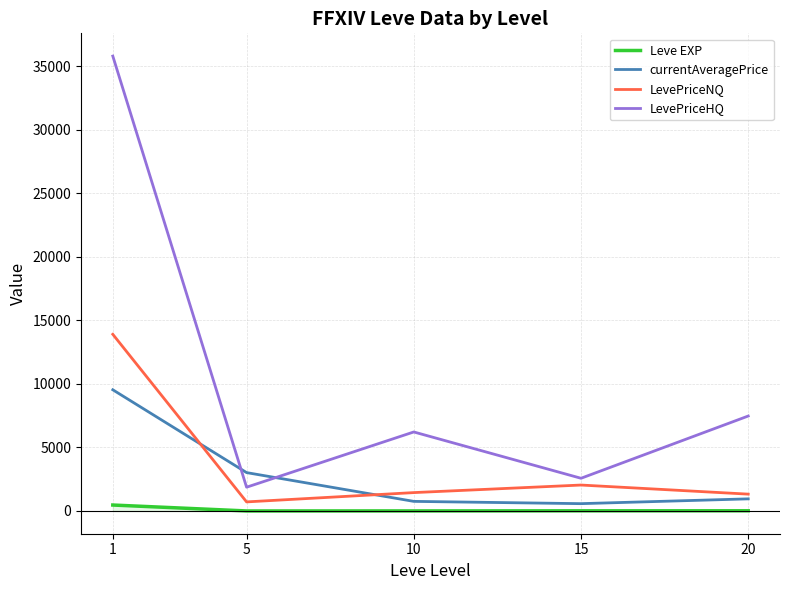

Between 1 and 20, which series saw the biggest shift?

LevePriceHQ